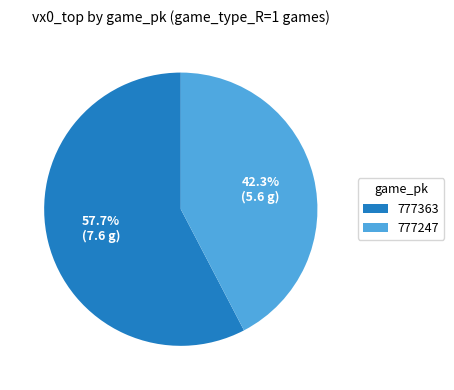

Which has a higher value, 777363 or 777247?

777363